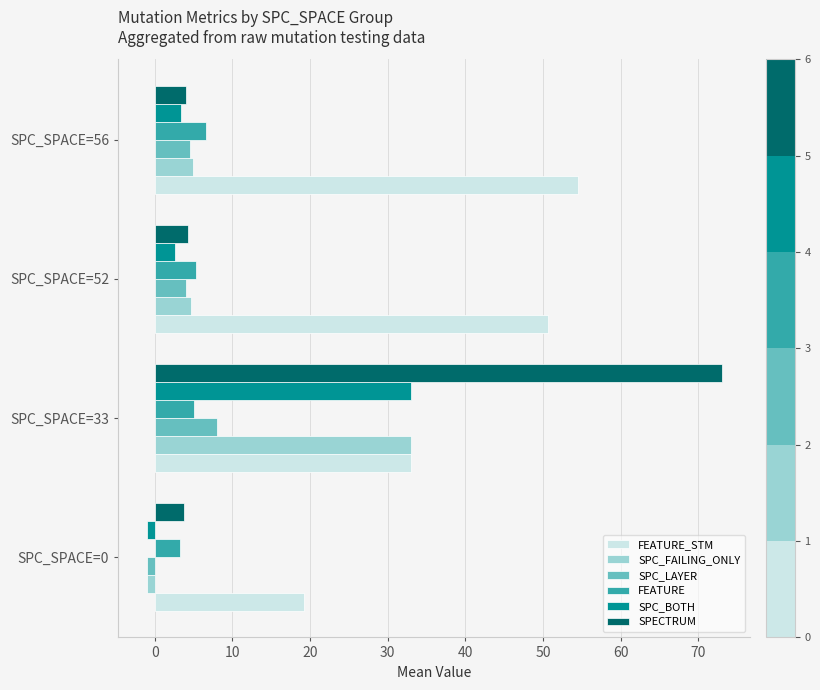

At how many categories does at least one series exceed 70?

1